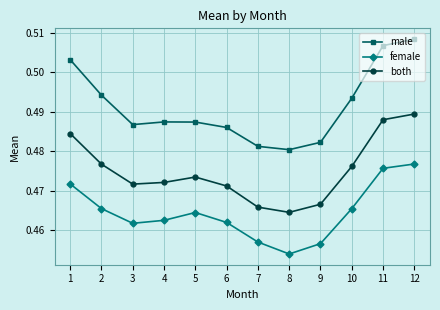

Where is the first local minimum for male?

3